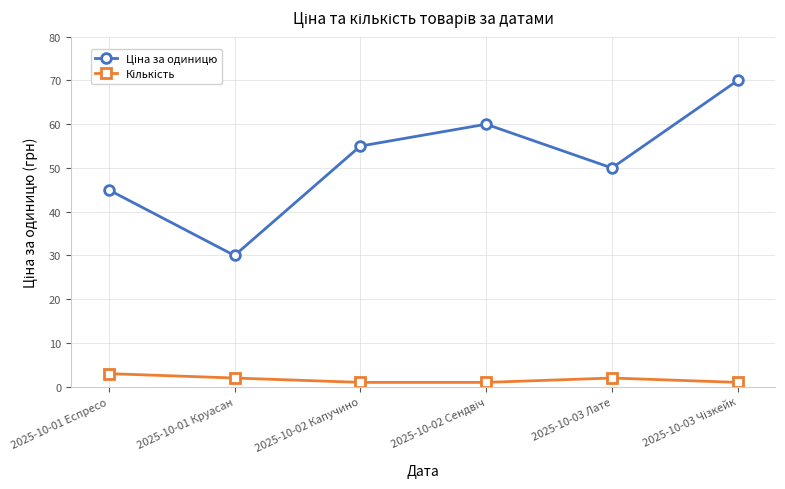

What is the difference between the highest and lowest values at 2025-10-01 Еспресо?

42